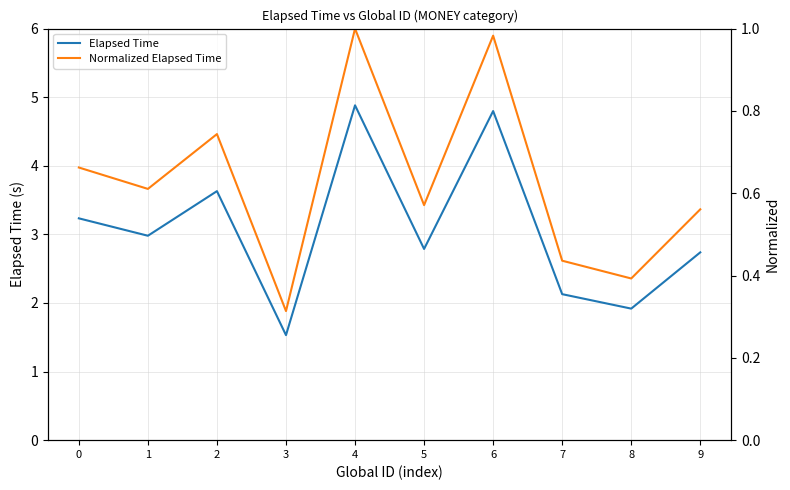

In Normalized Elapsed Time, how many points are higher than both neighbors (excluding endpoints)?

3